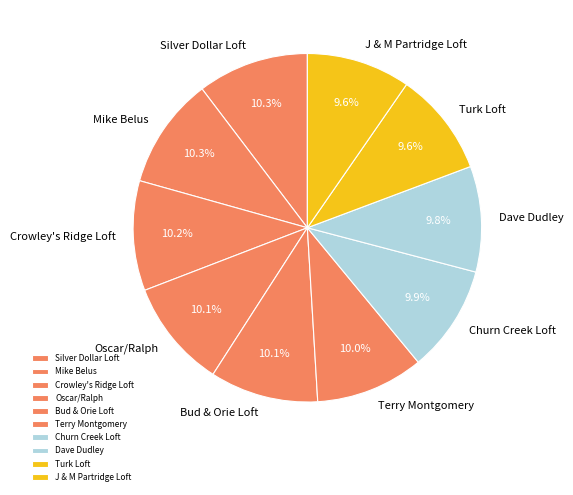

Count the number of slices in the pie.

10